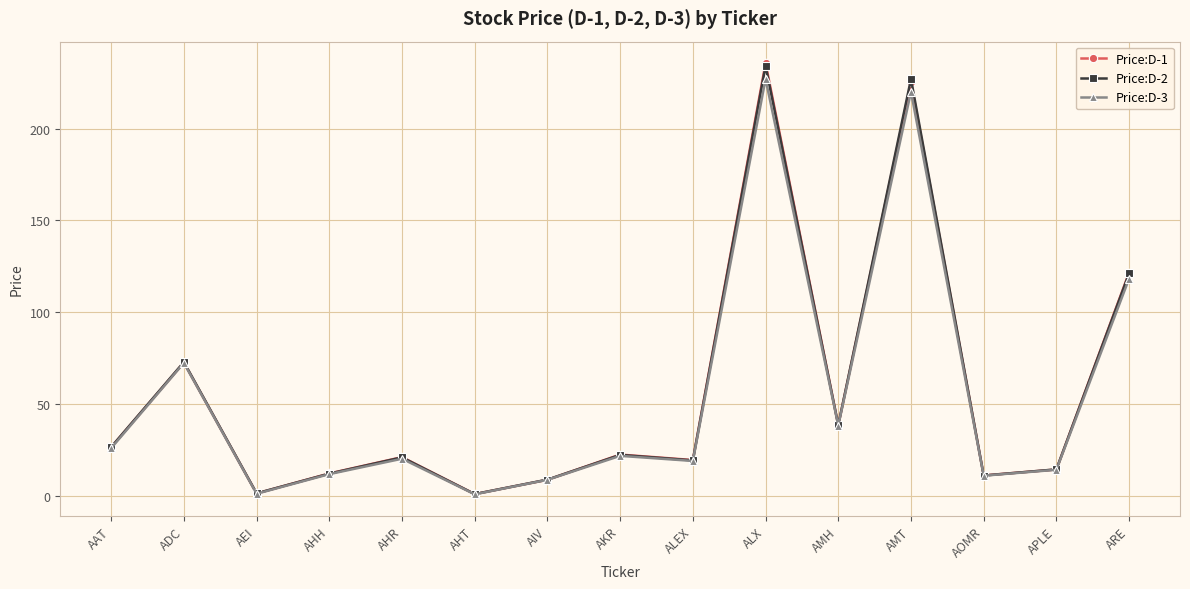

Which series changed the most between AKR and AOMR?

Price:D-1